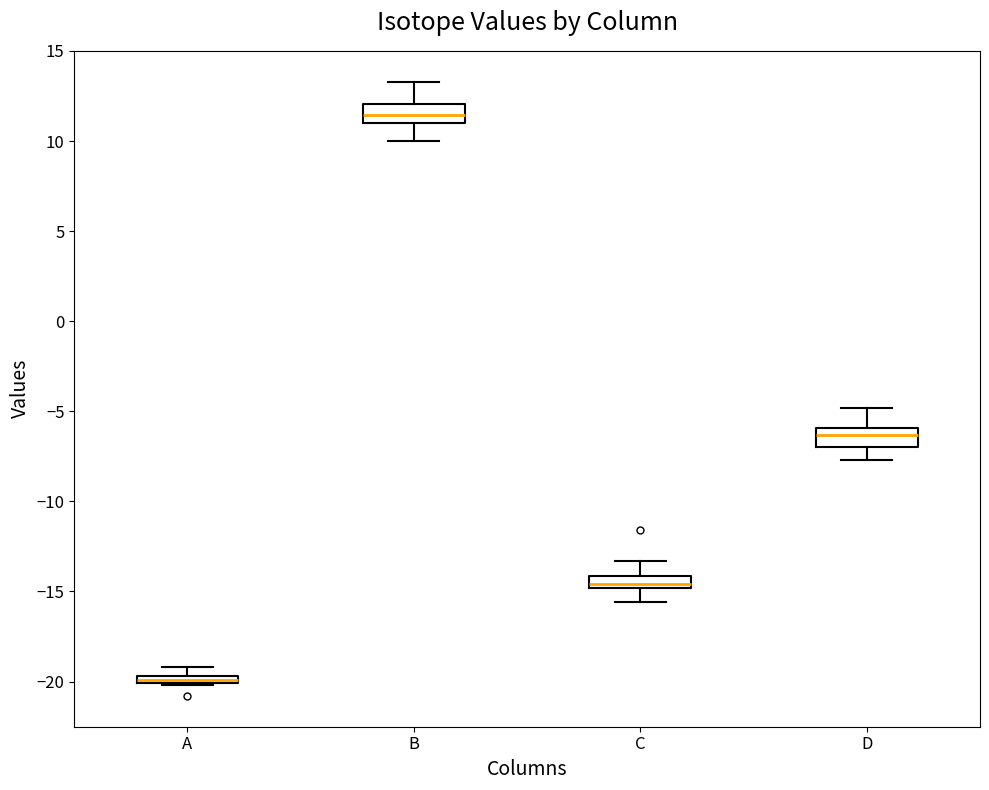

Which box's median line is the highest?

B